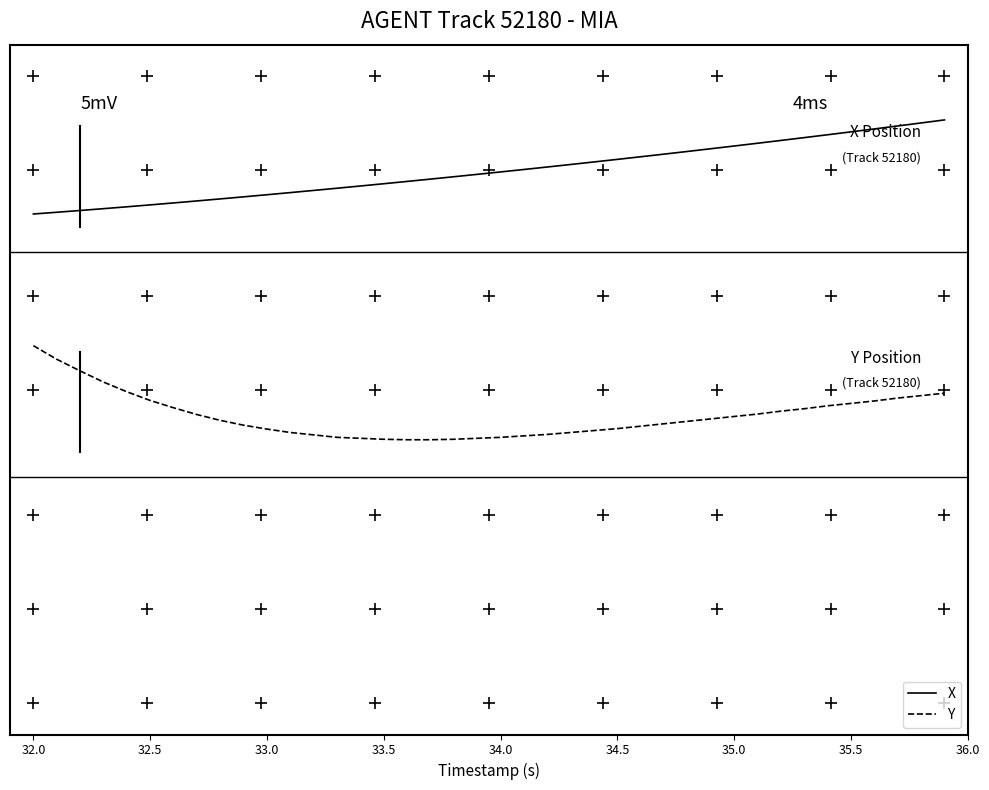

Is this an area chart (filled region under the line)?

No